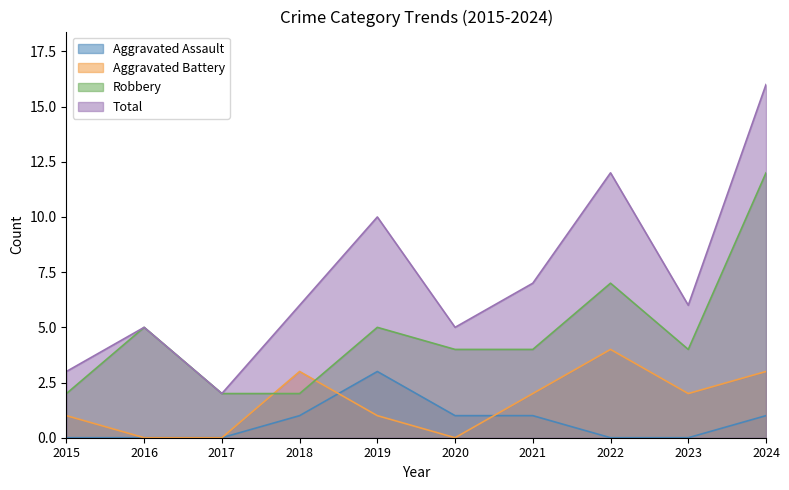

Reading left to right, extract all data points from this chart.

Aggravated Assault: 2015=0	2016=0	2017=0	2018=1	2019=3	2020=1	2021=1	2022=0	2023=0	2024=1
Aggravated Battery: 2015=1	2016=0	2017=0	2018=3	2019=1	2020=0	2021=2	2022=4	2023=2	2024=3
Robbery: 2015=2	2016=5	2017=2	2018=2	2019=5	2020=4	2021=4	2022=7	2023=4	2024=12
Total: 2015=3	2016=5	2017=2	2018=6	2019=10	2020=5	2021=7	2022=12	2023=6	2024=16